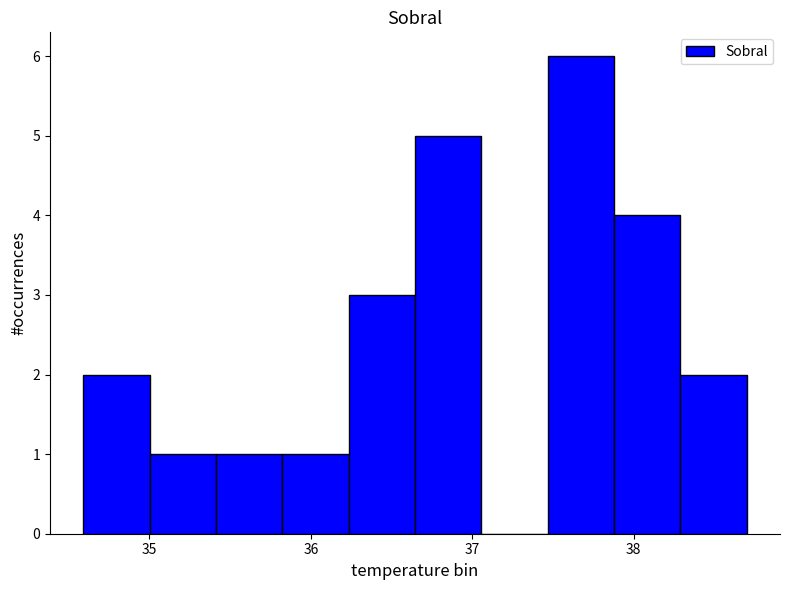

What is the height of the bar covering 35.8 to 36.2 on the x-axis? Neither the bar edges nor the heights are printed on the chart, so give them approximately, as read against the axes.

1